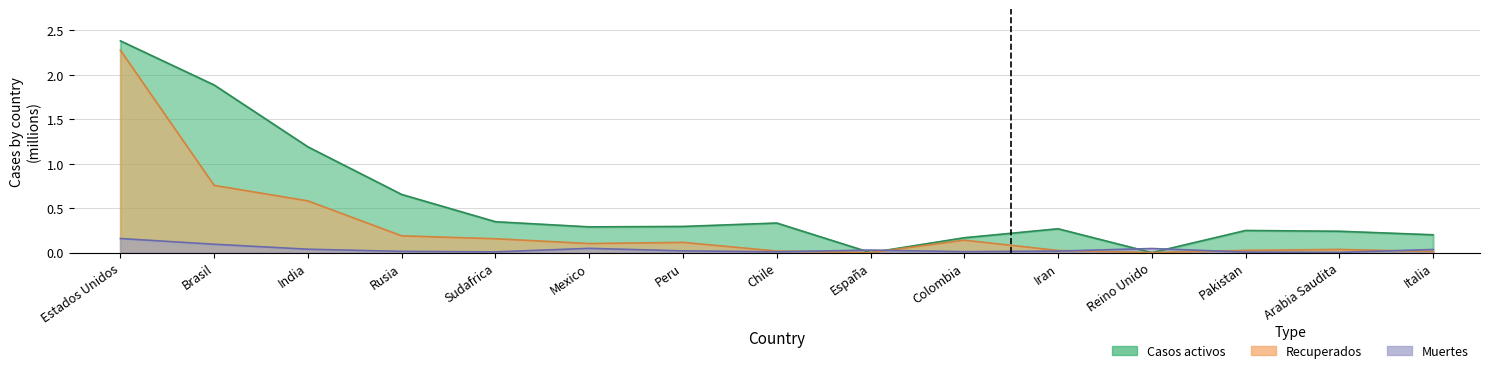

True or false: Recuperados has more than 1 points higher than both neighbors.

True